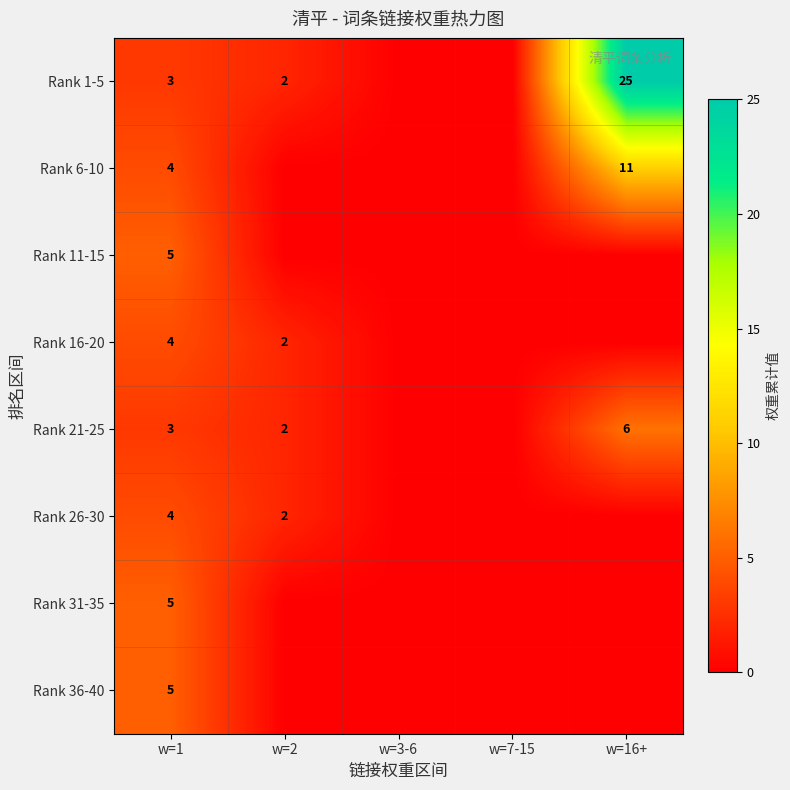

True or false: Rank 6-10 has a value of 4 at w=1.

True